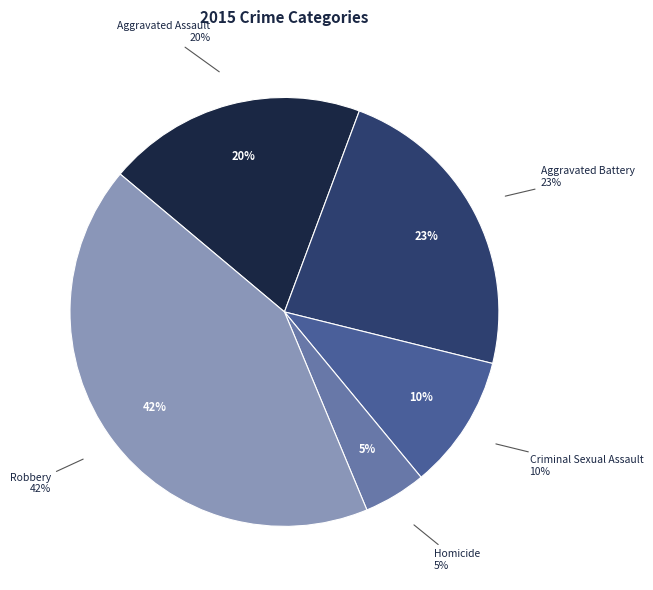

Combined, do Aggravated Battery and Homicide account for over 50%?

No